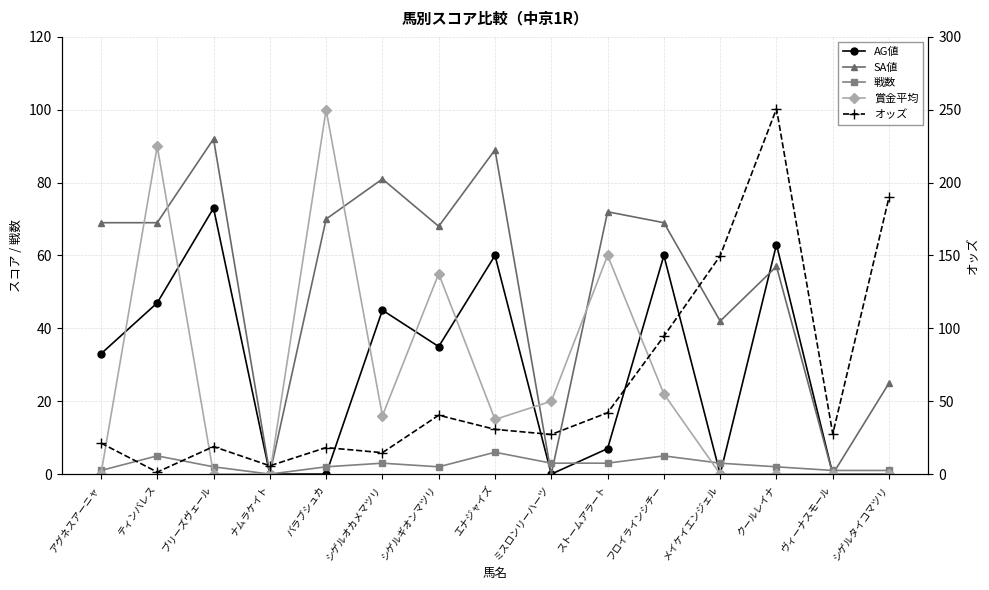

How many data points in 賞金平均 are above 15?

7